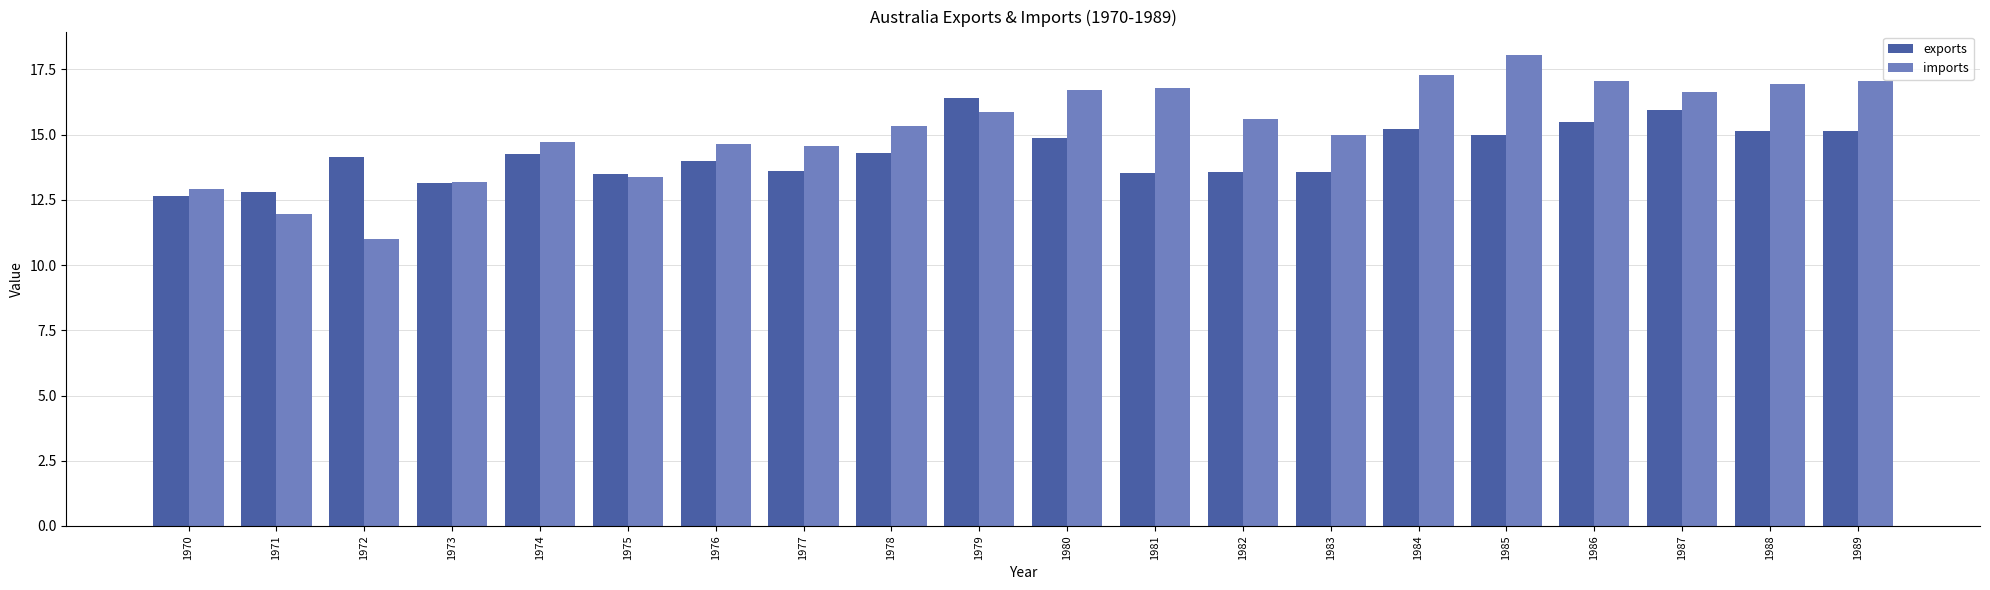

Which series changed the most between 1974 and 1978?

imports